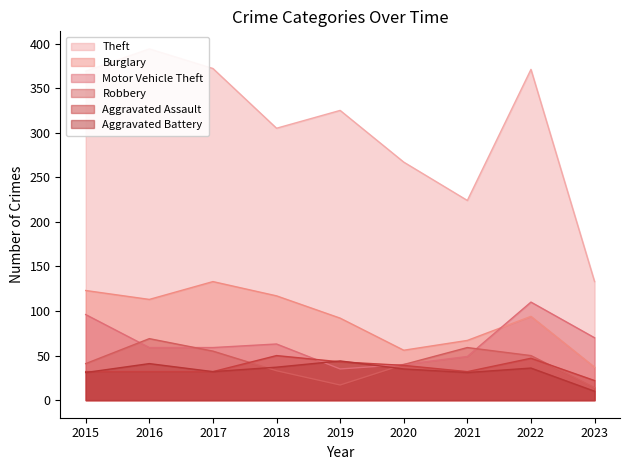

At which label does Aggravated Assault reach its peak?

2018